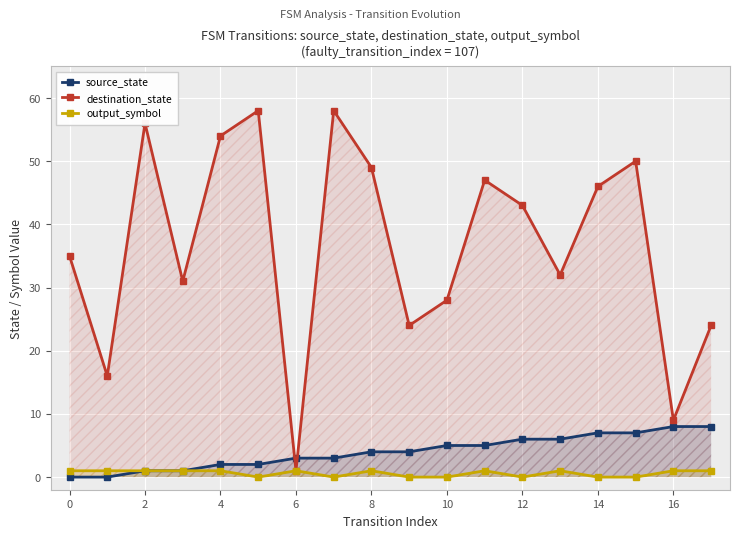

Which series has the largest total across all categories?

destination_state